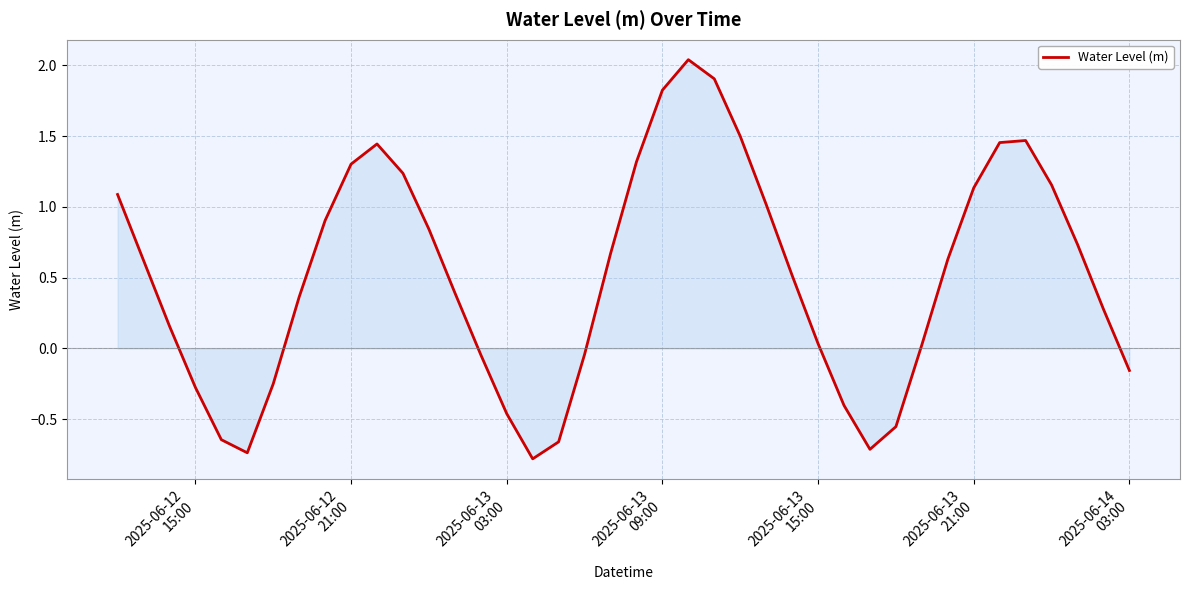

How many lines are shown in the chart?

1